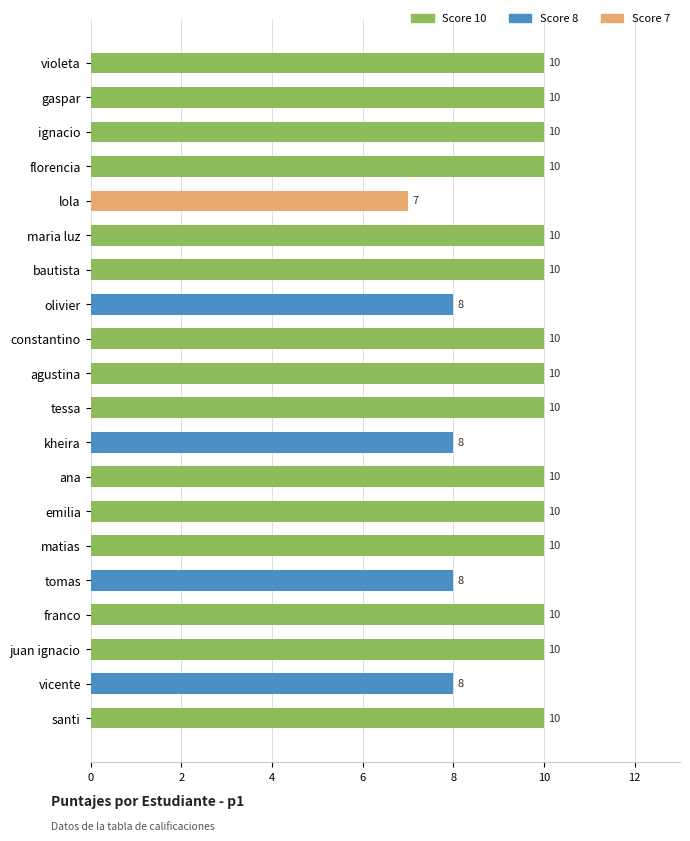

What is the value of the 16th bar from the top?

8